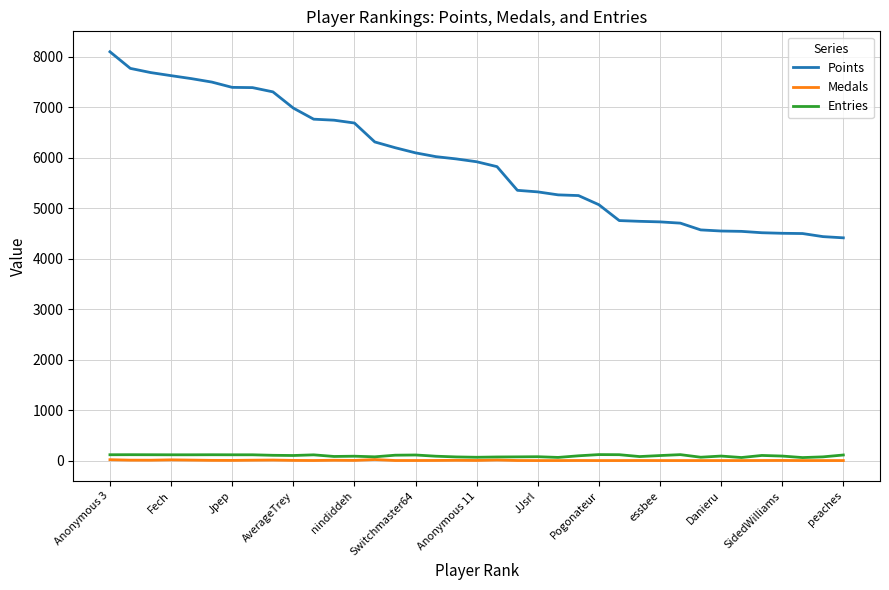

Which series has the widest spread of values?

Points